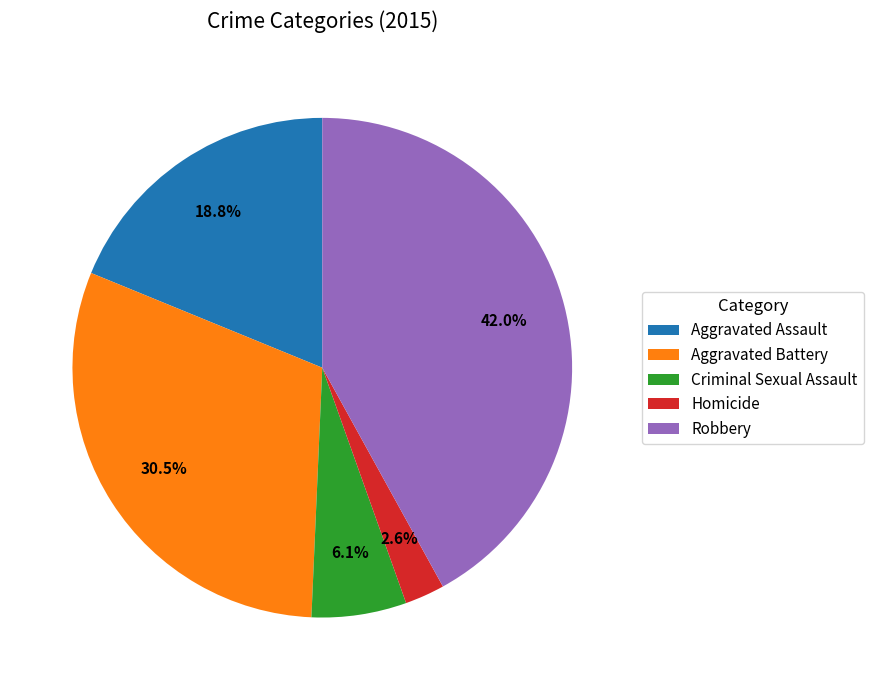

Rank the categories by value from lowest to highest.

Homicide, Criminal Sexual Assault, Aggravated Assault, Aggravated Battery, Robbery